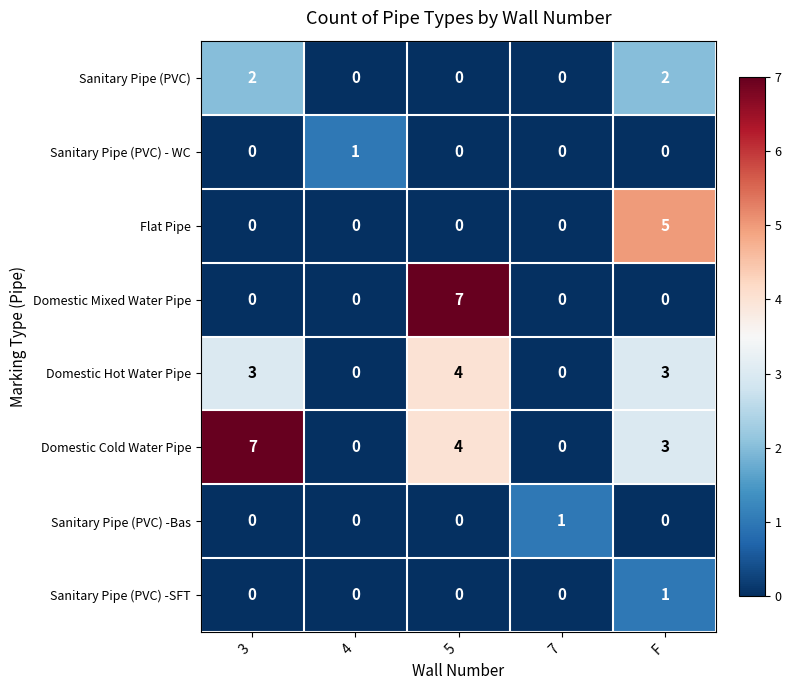

True or false: Sanitary Pipe (PVC) -Bas has a value of 1 at 7.

True